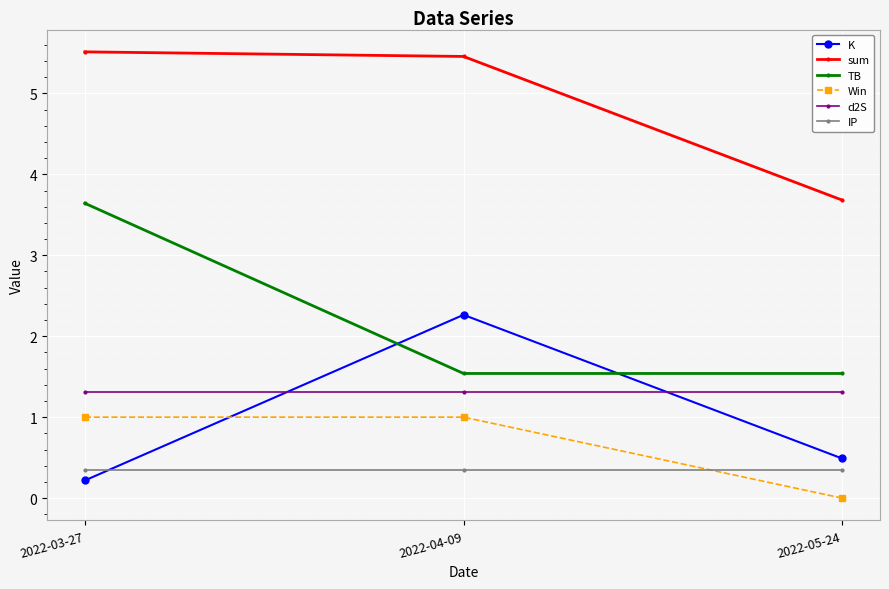

Is this an area chart (filled region under the line)?

No